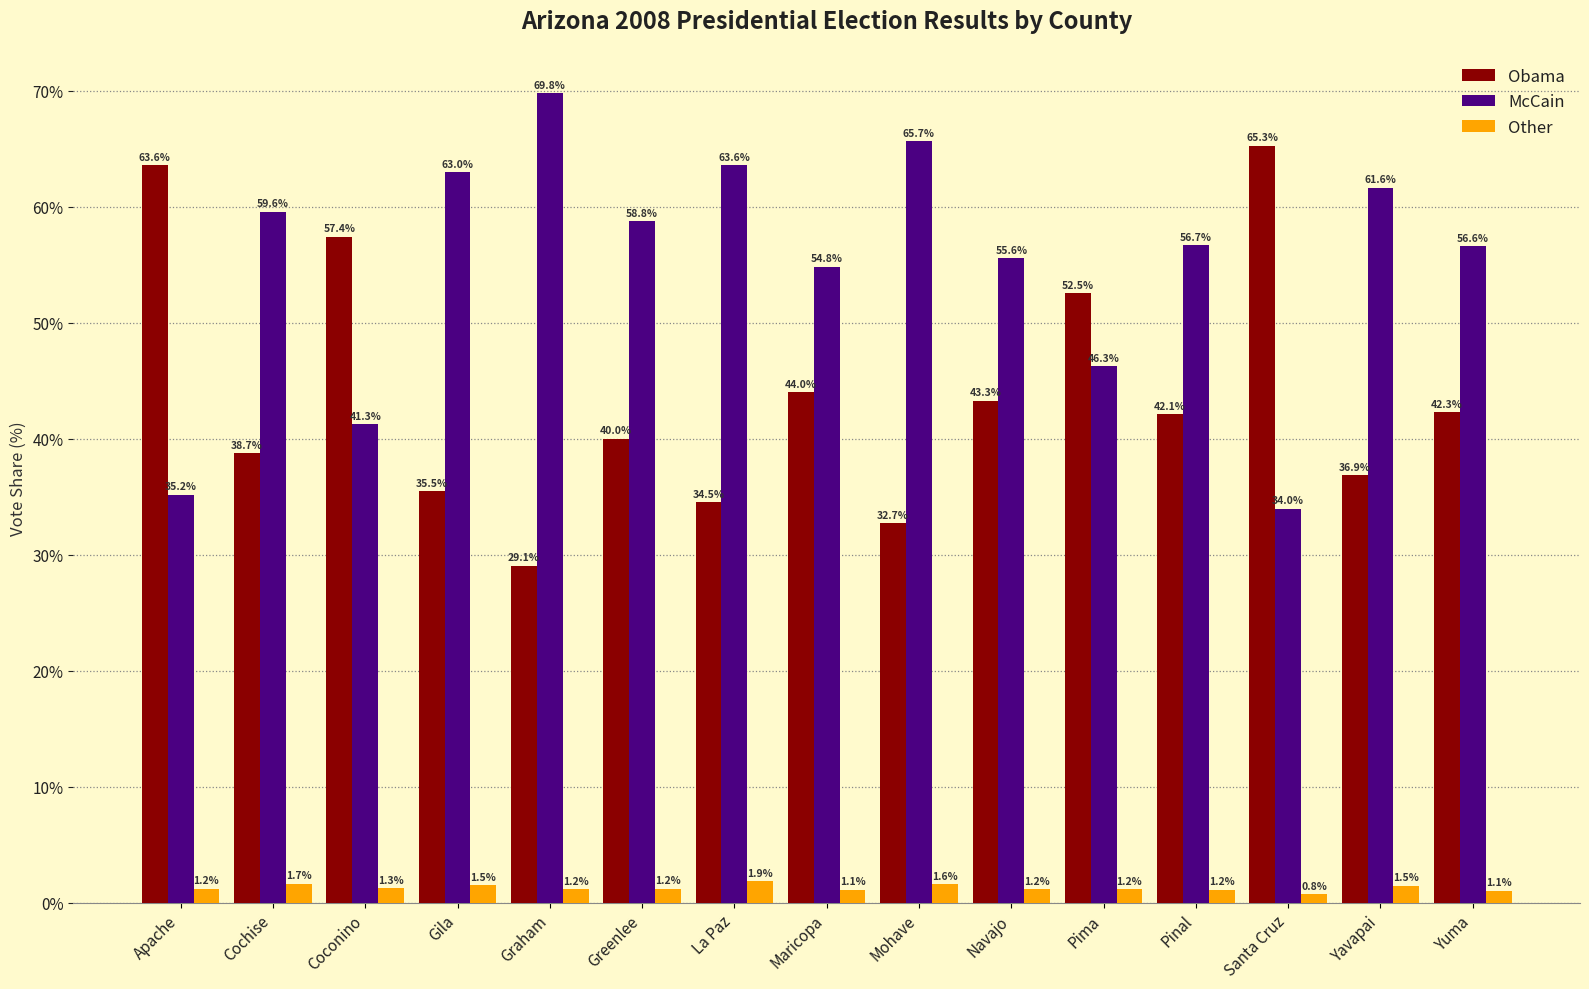

What is the value of the McCain bar at the 15th from the left?

56.6